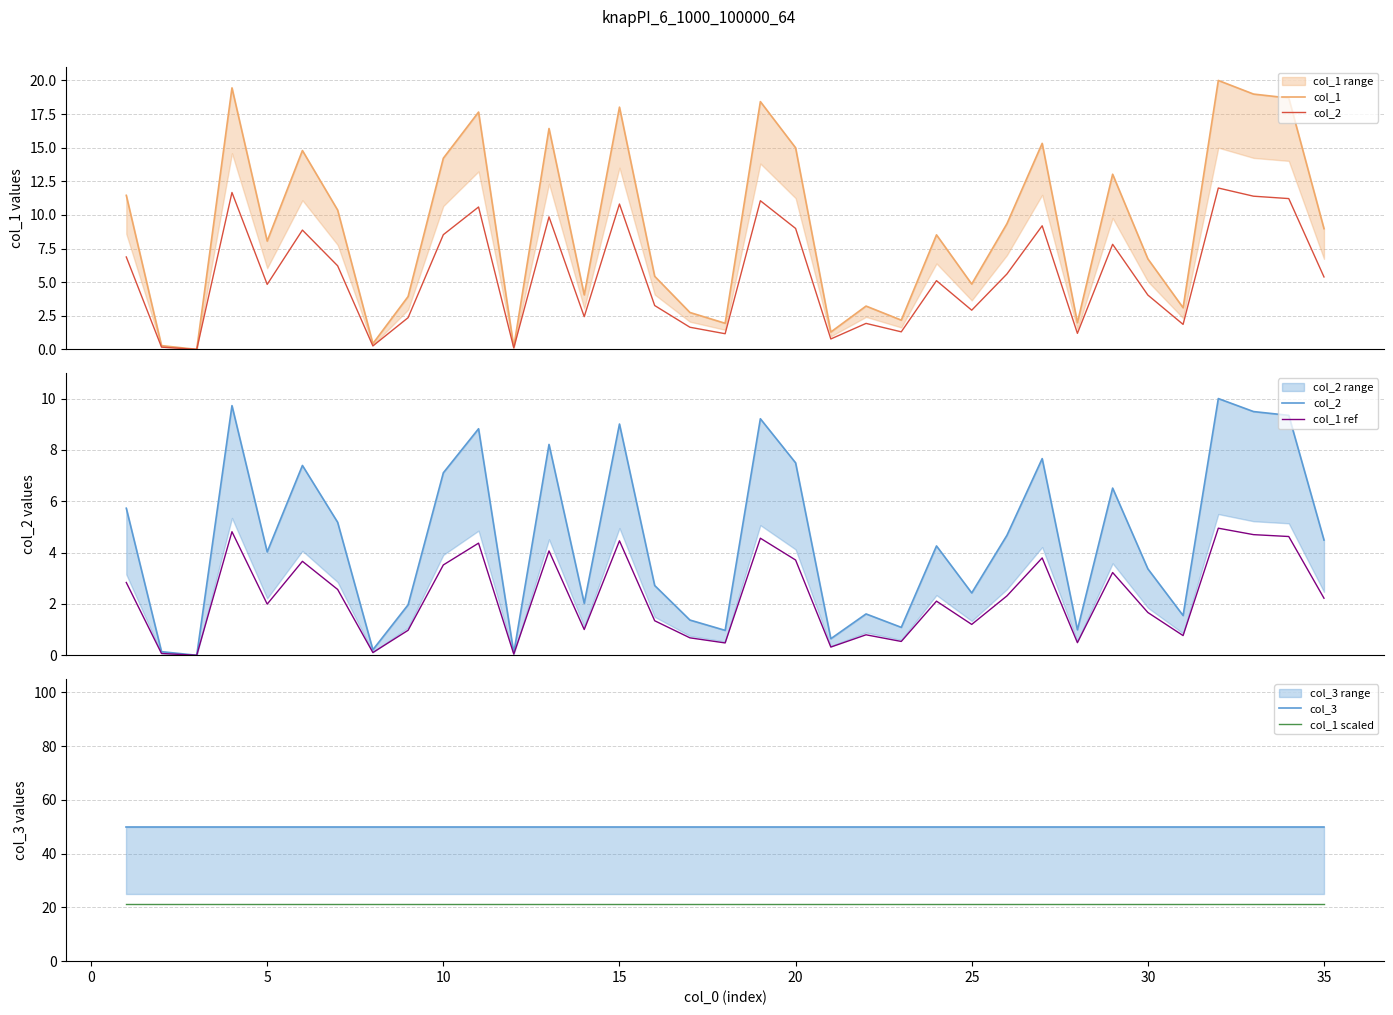

True or false: col_1 ref and col_3 intersect in this chart.

False